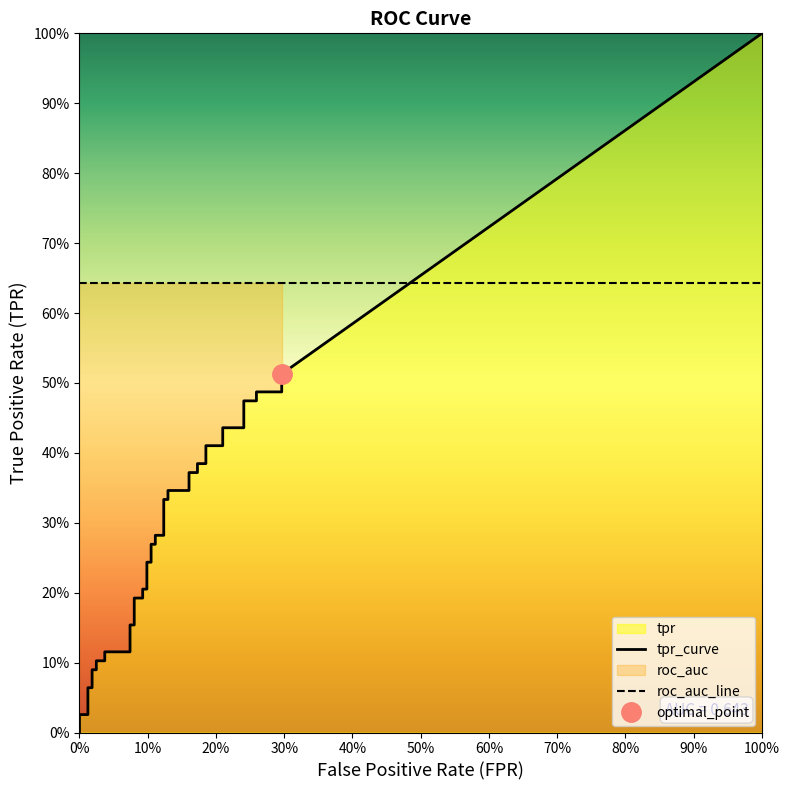

Which series has the largest range (max minus min)?

tpr